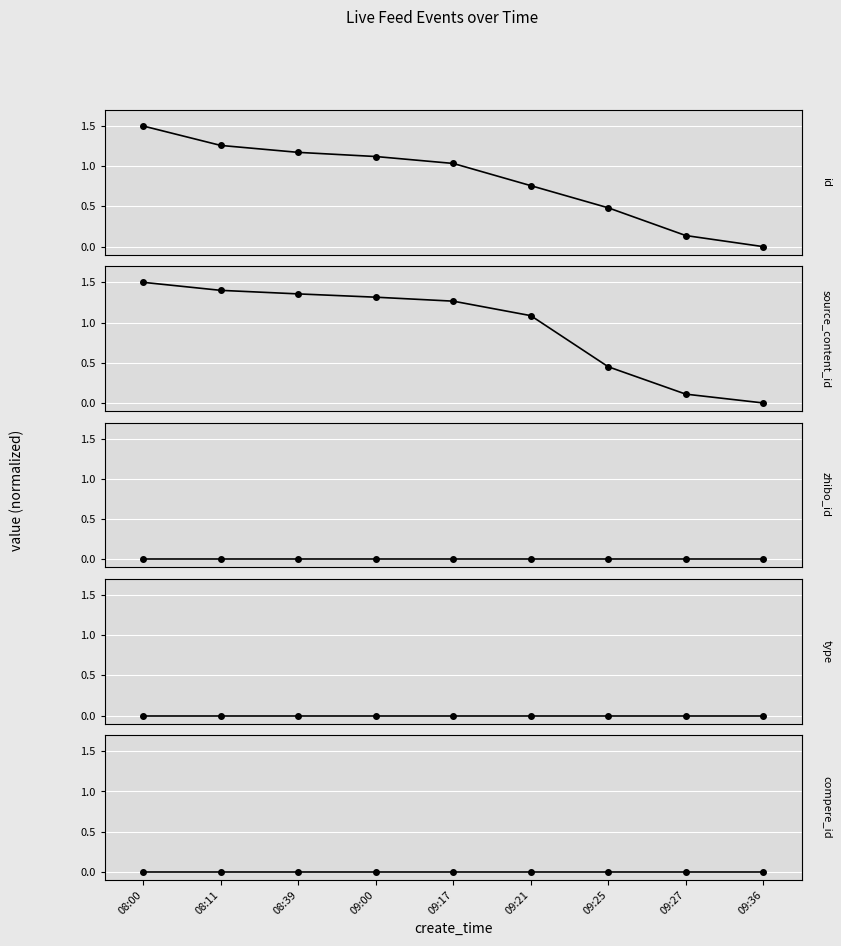

What is the difference between the highest and lowest values at 09:17?

1.3